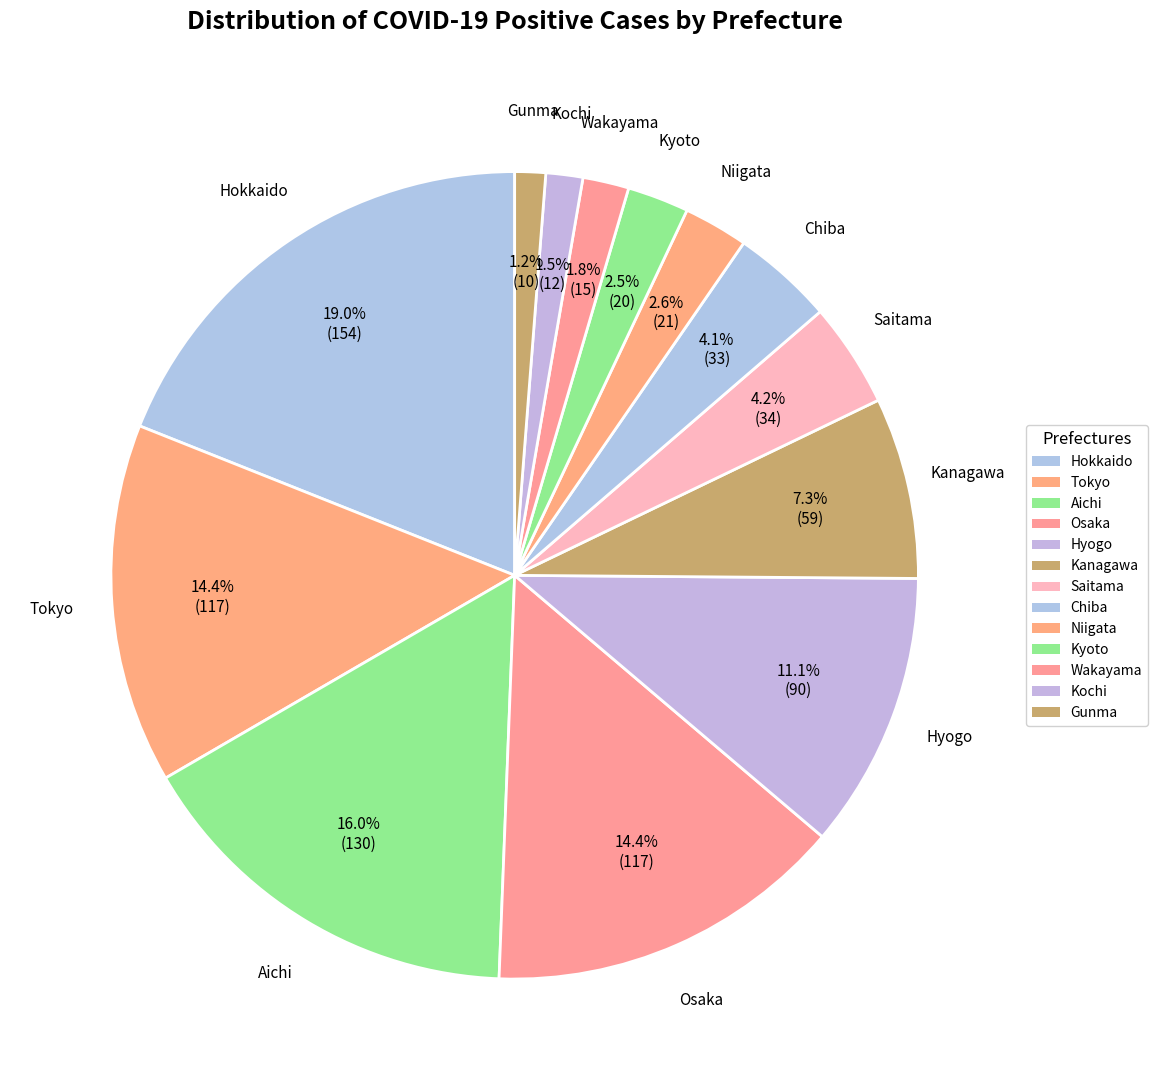

To the nearest percent, what is the combined percentage of Chiba and Gunma?

5%